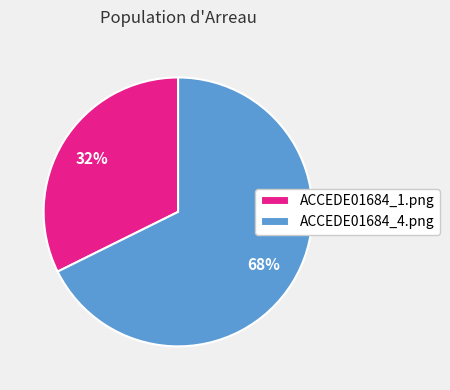

To the nearest percent, what is the average slice percentage?

50%